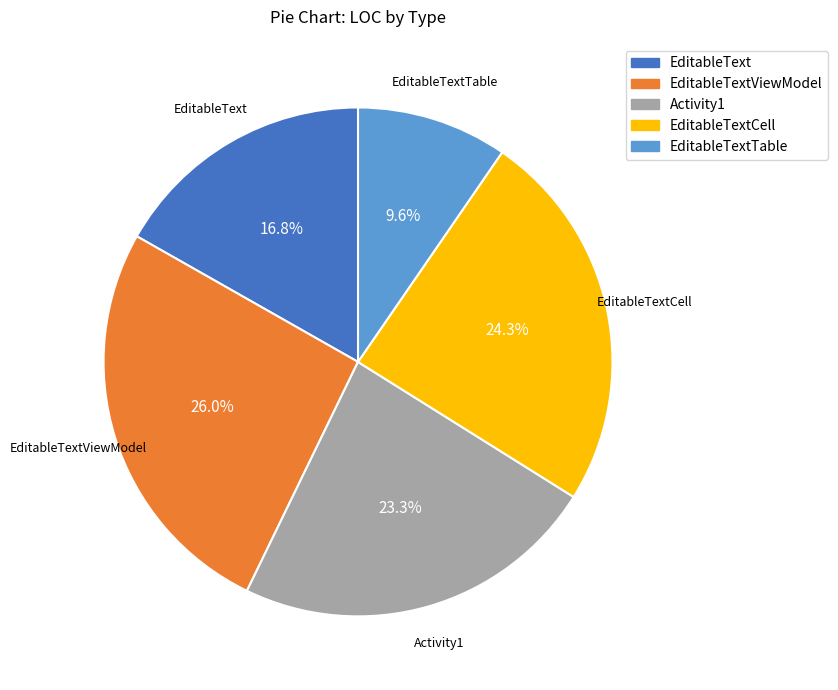

Is there a majority slice in this chart?

No